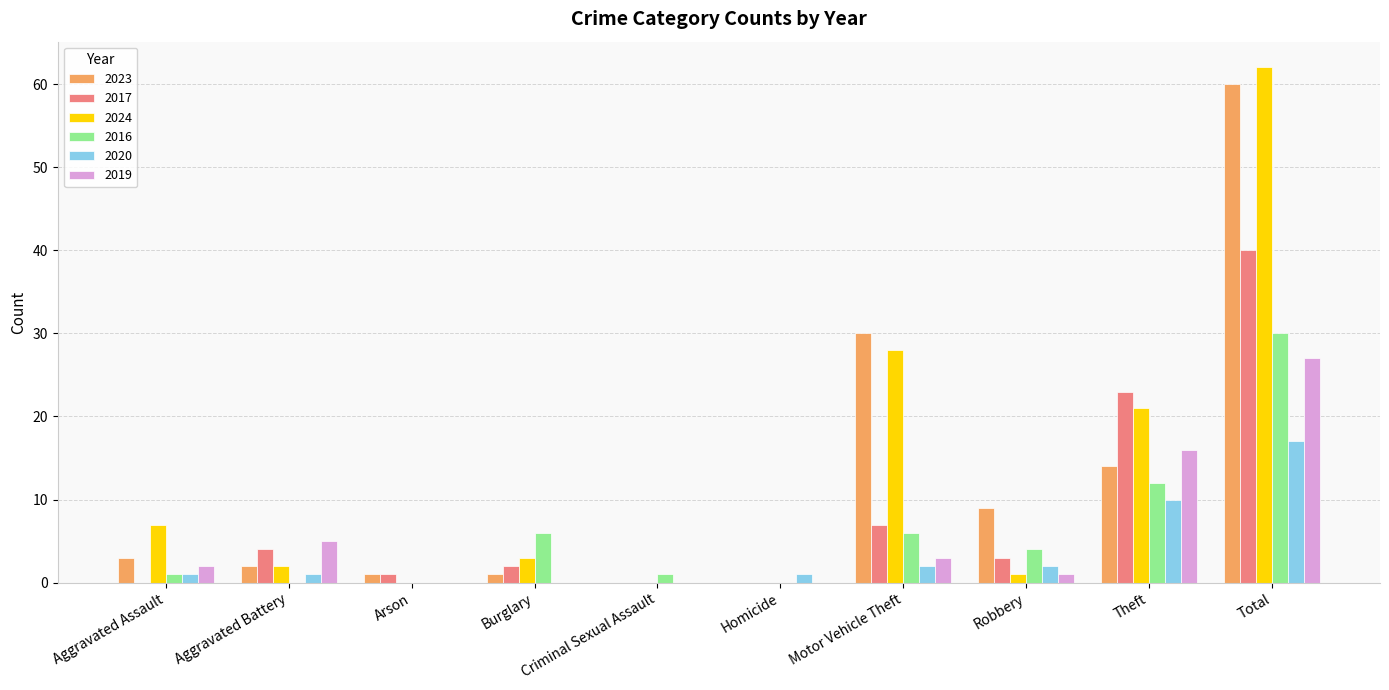

What is the difference between the 2017 values at Motor Vehicle Theft and Robbery?

4